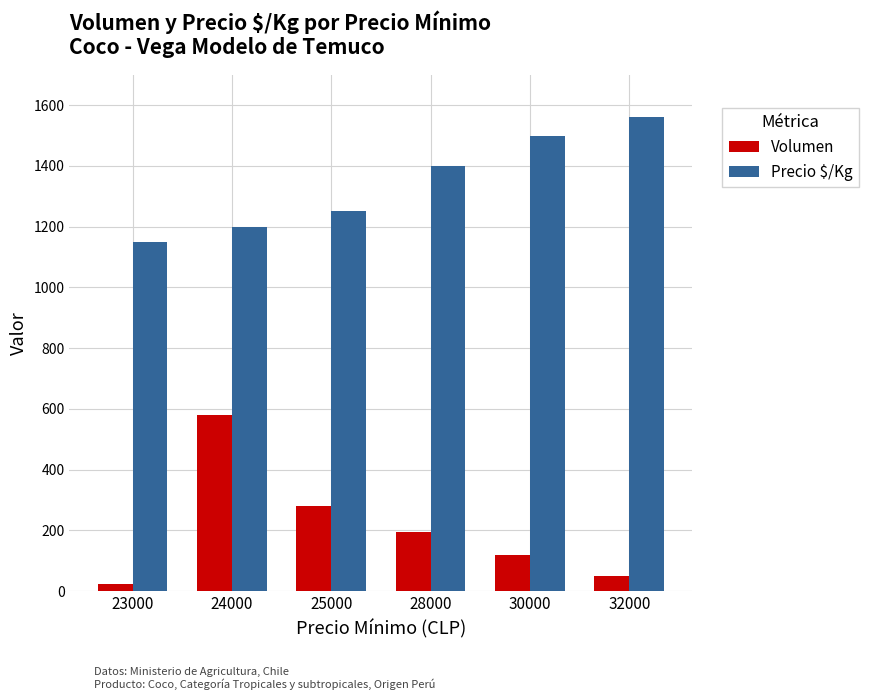

How many bars are there in each group?

2